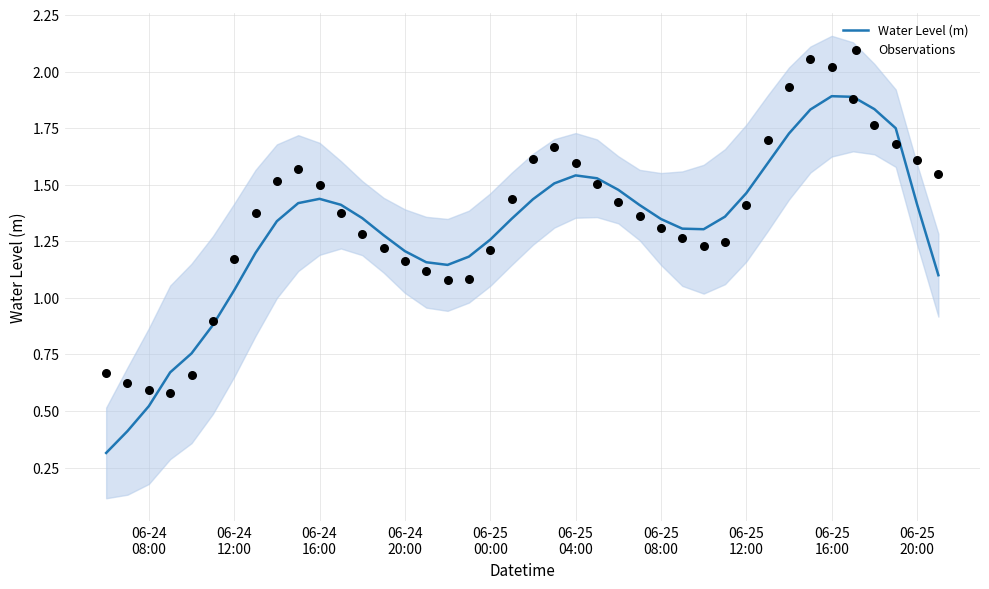

At which category is the sum across all series the highest?

06-25 16:00